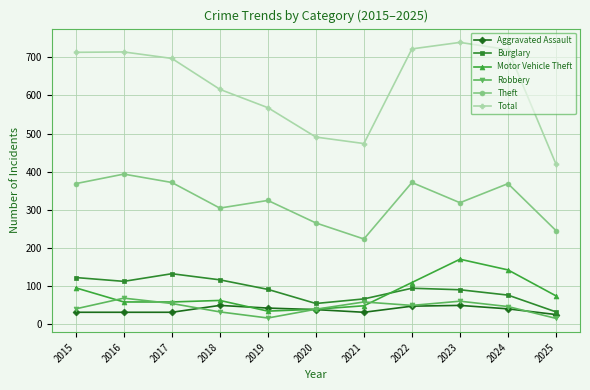

The Total series shows 142 at 2021. True or false?

False